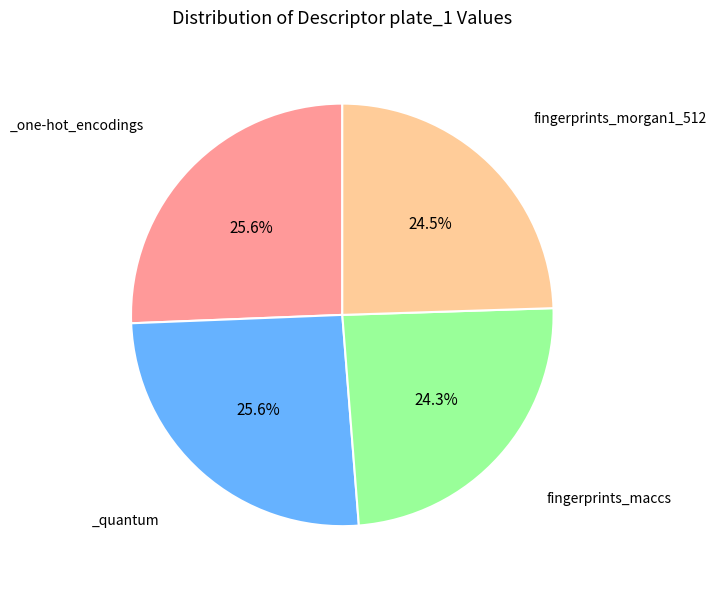

How many segments does this pie chart have?

4